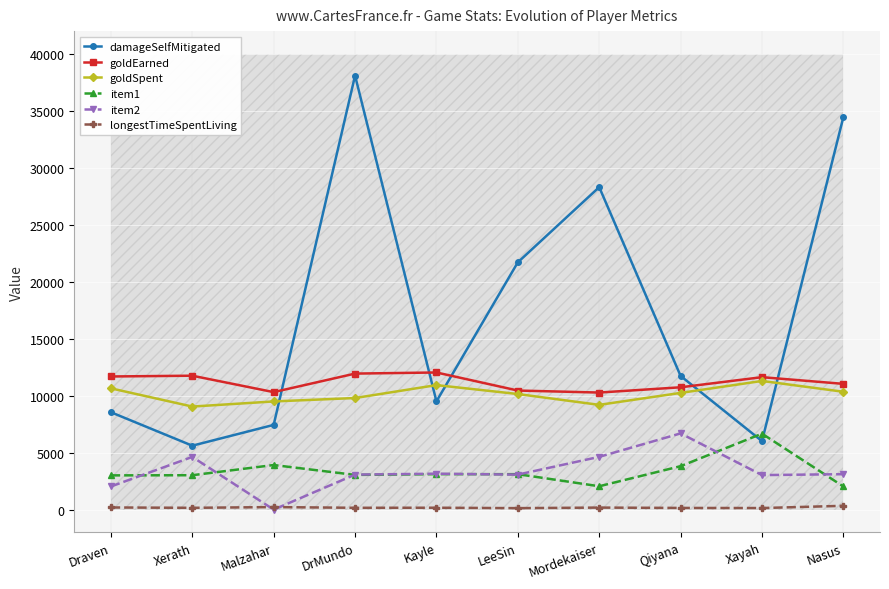

Where does the longestTimeSpentLiving series first go above 165?

Draven